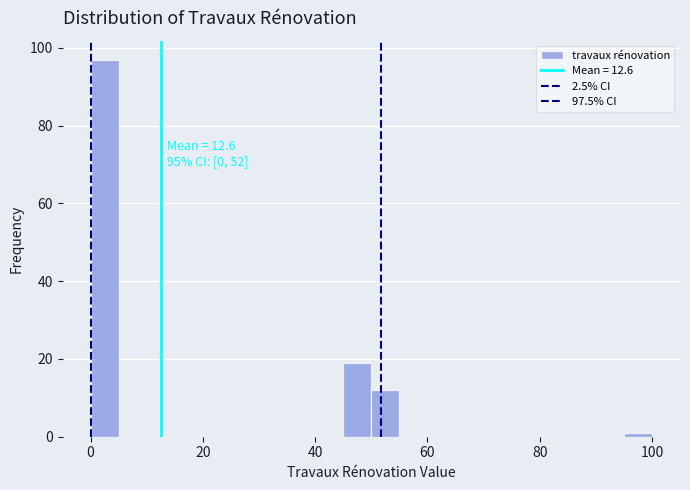

Read against the x-axis, roughly where is the centre of the tallest bar?

2